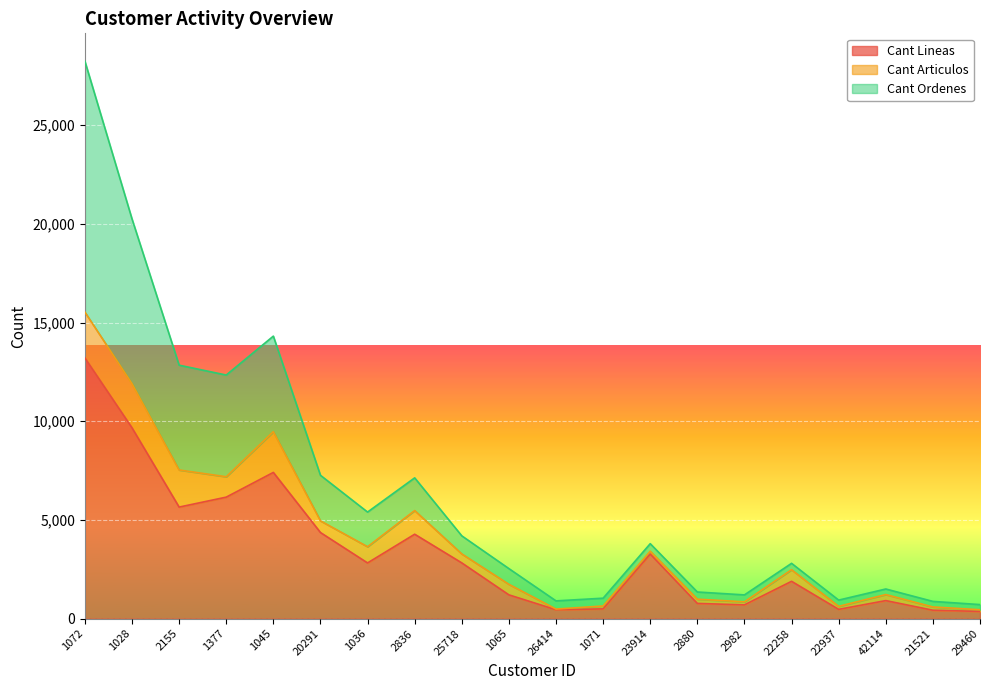

How many interior local peaks does the Cant Ordenes series have?

5